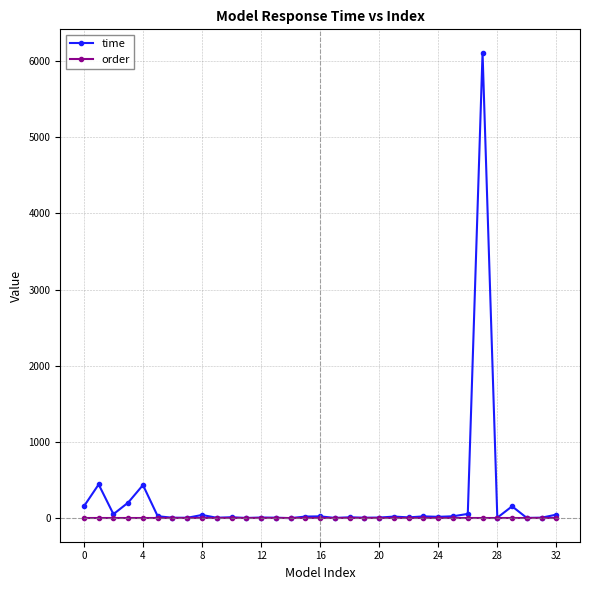

List the series in order of their peak value, lowest first.

order, time